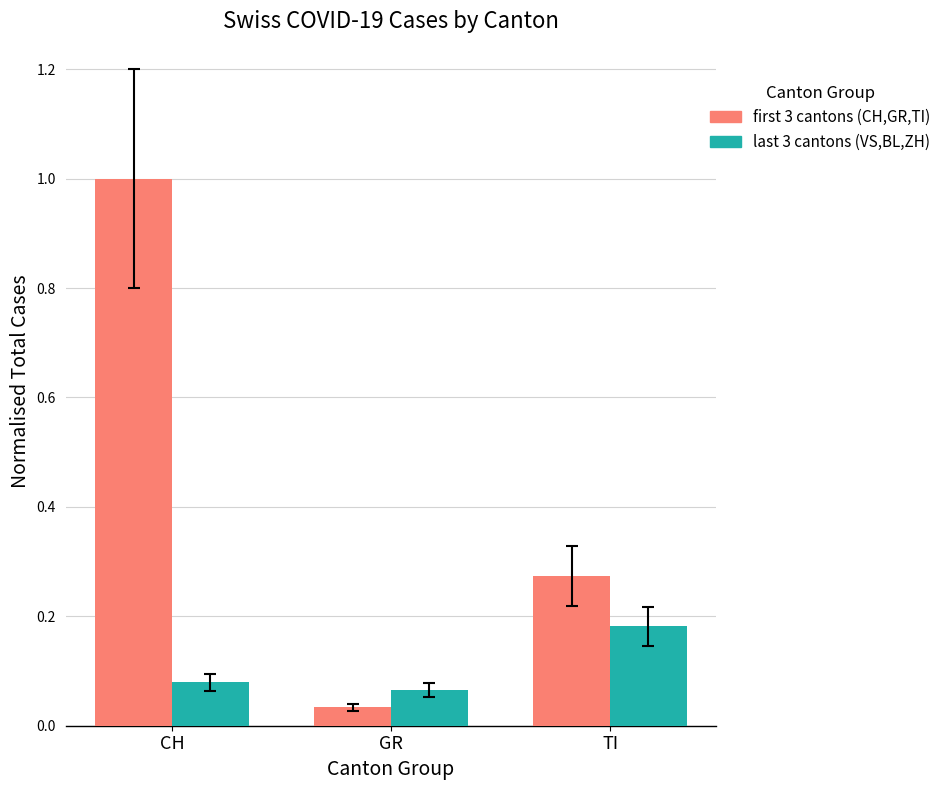

How many bars are there in each group?

2